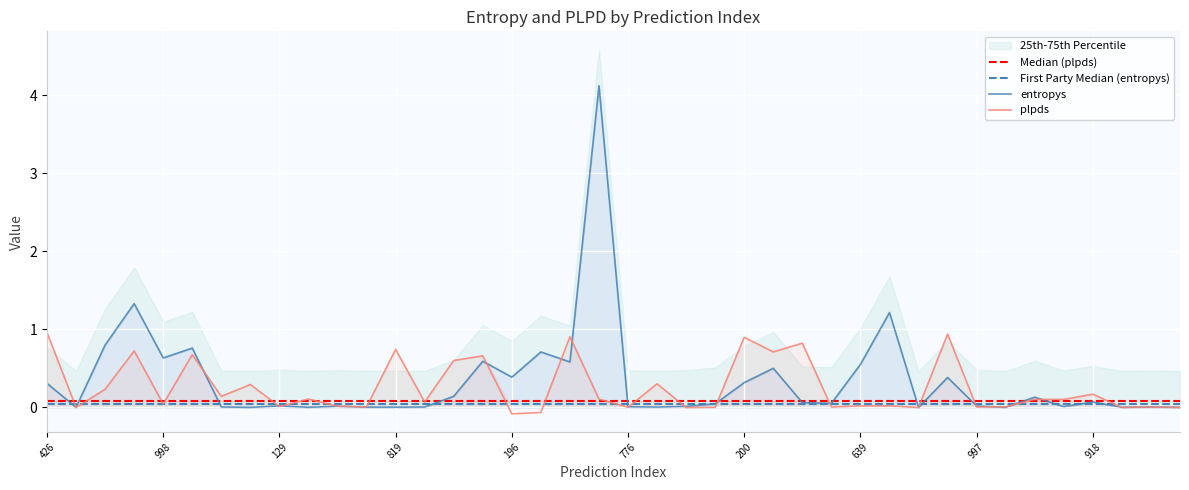

Where do plpds and entropys first cross each other?

426 and 93